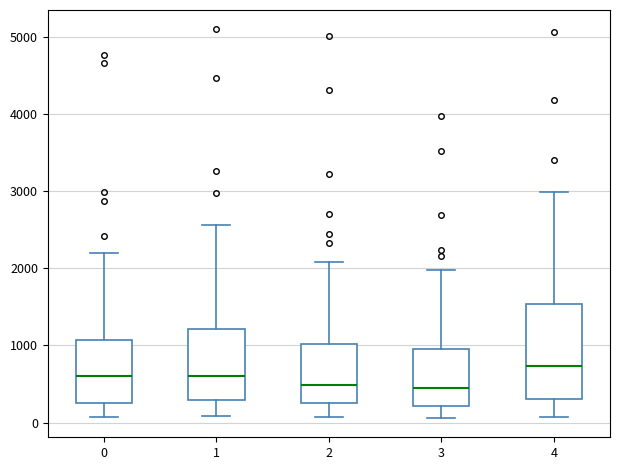

Where is the upper edge of the box at x = 2 on the y-axis? The values are not printed on the chart, so give them approximately, as read against the axis.

1000